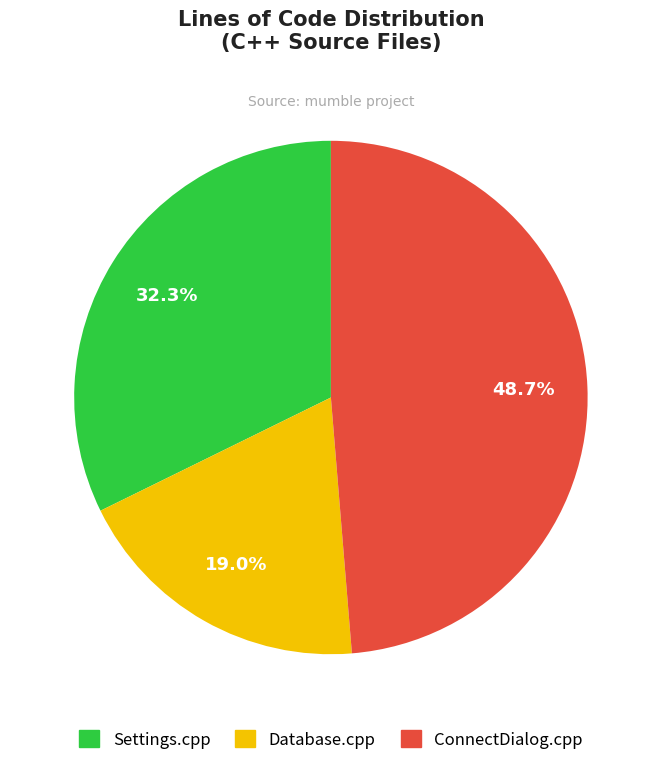

Does Database.cpp account for over 50% of the chart?

No